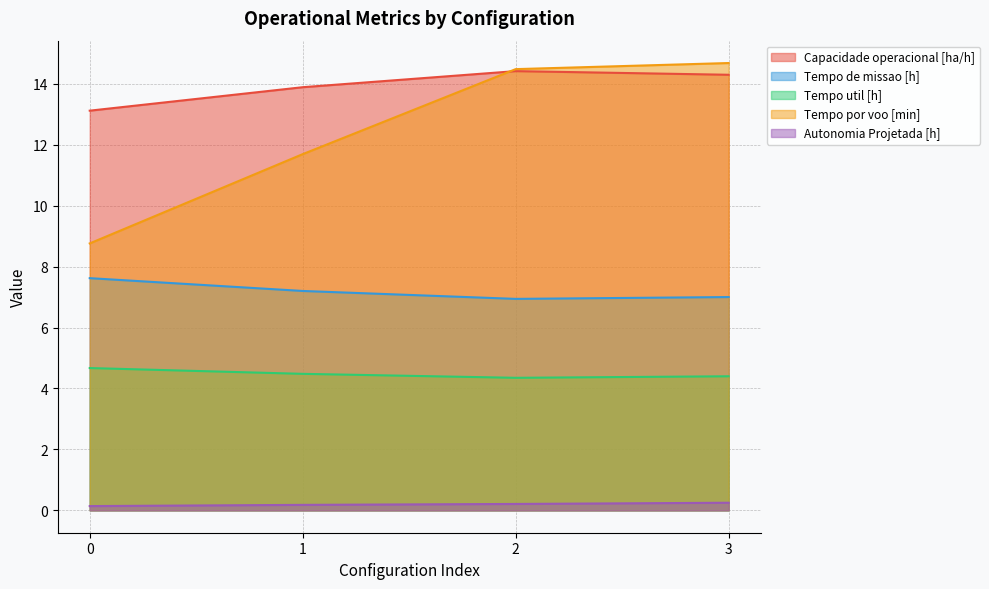

Which series changed the most between 0 and 1?

Tempo por voo [min]